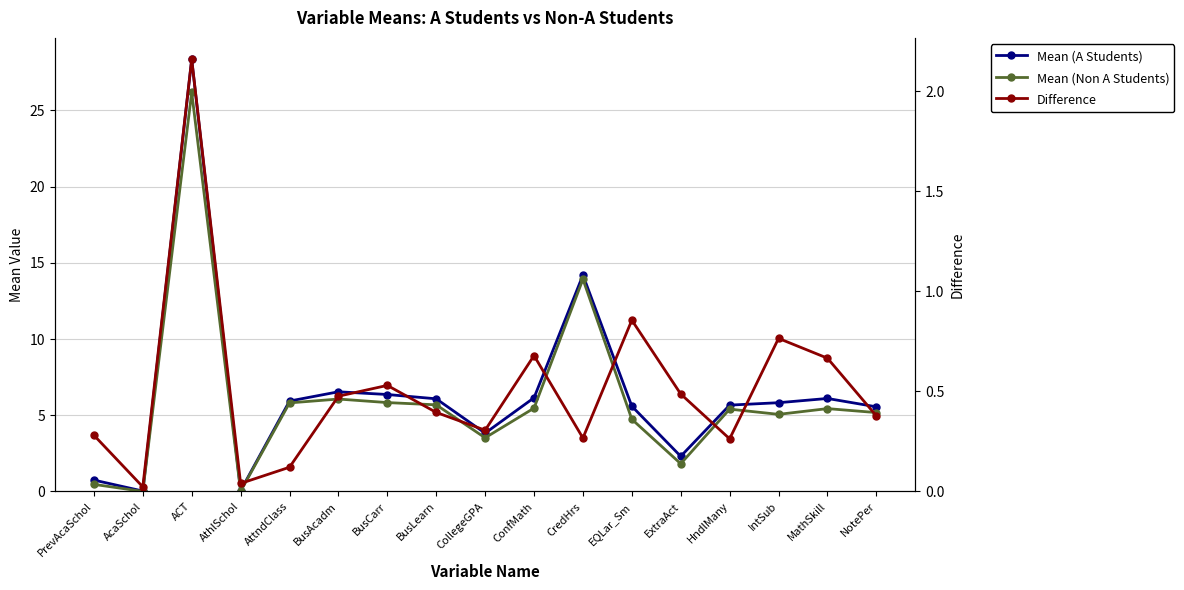

What is the difference between the Mean (A Students) values at EQLar_Sm and AthlSchol?

5.5